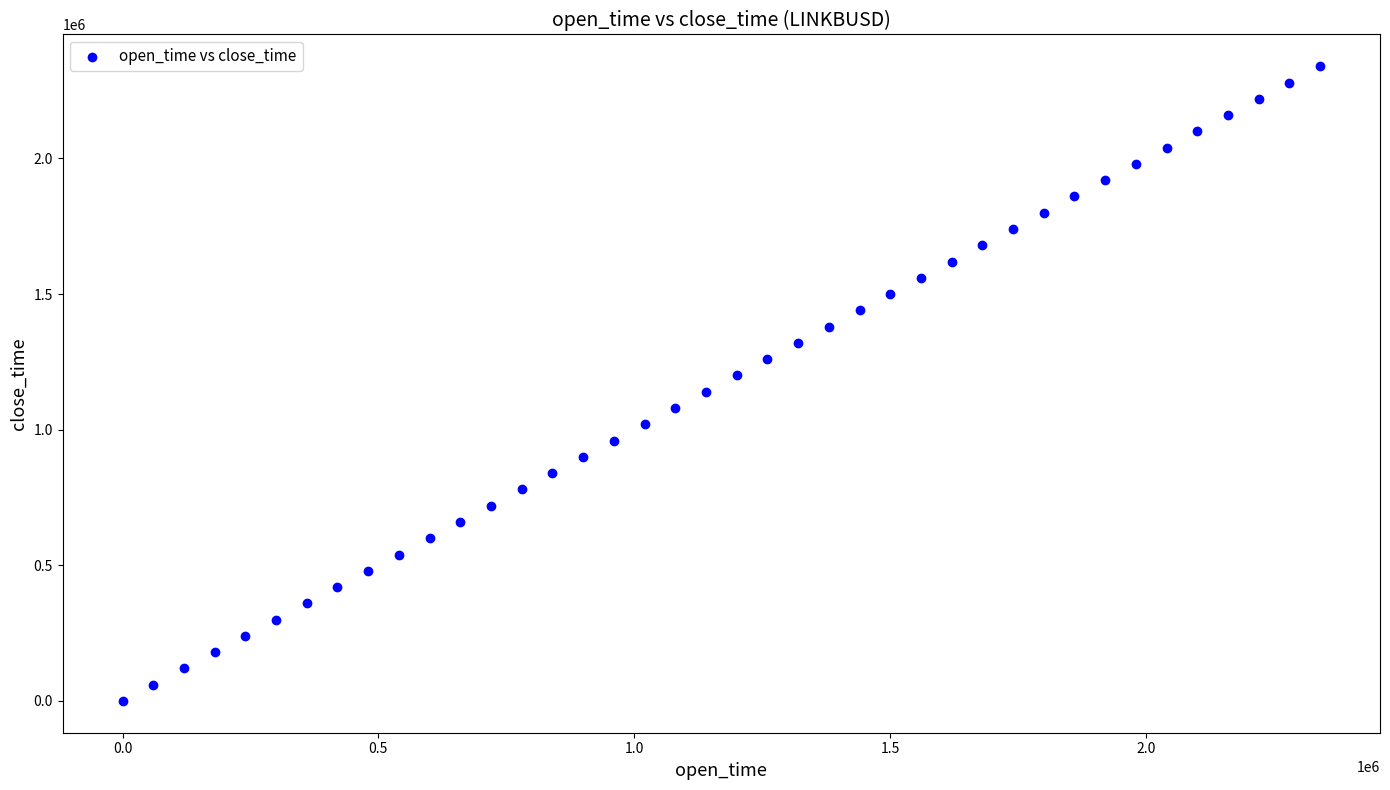

What is the range of Y values (max minus min)?

2340000